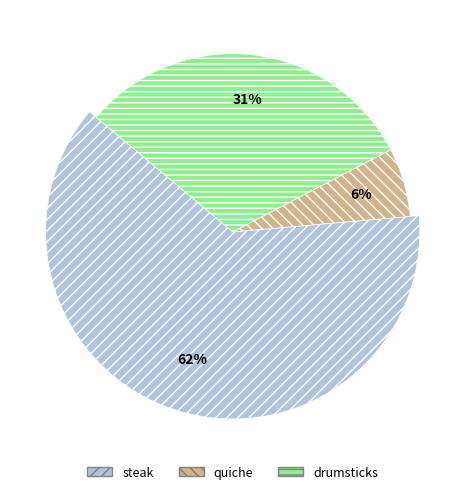

Between steak and quiche, which is larger?

steak